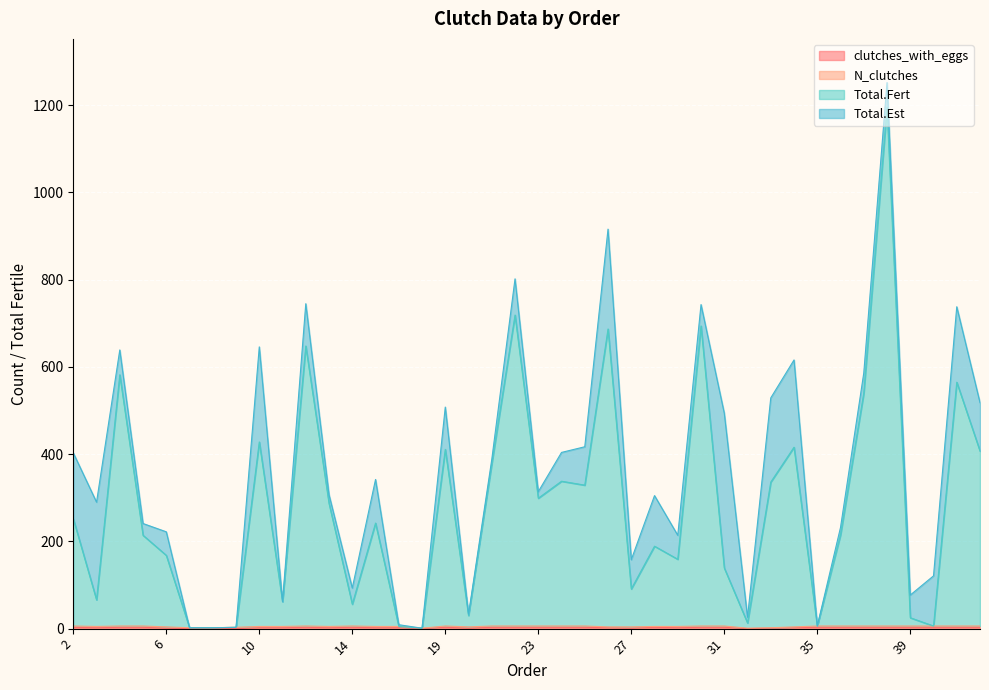

Read the clutches_with_eggs value at 39.

3